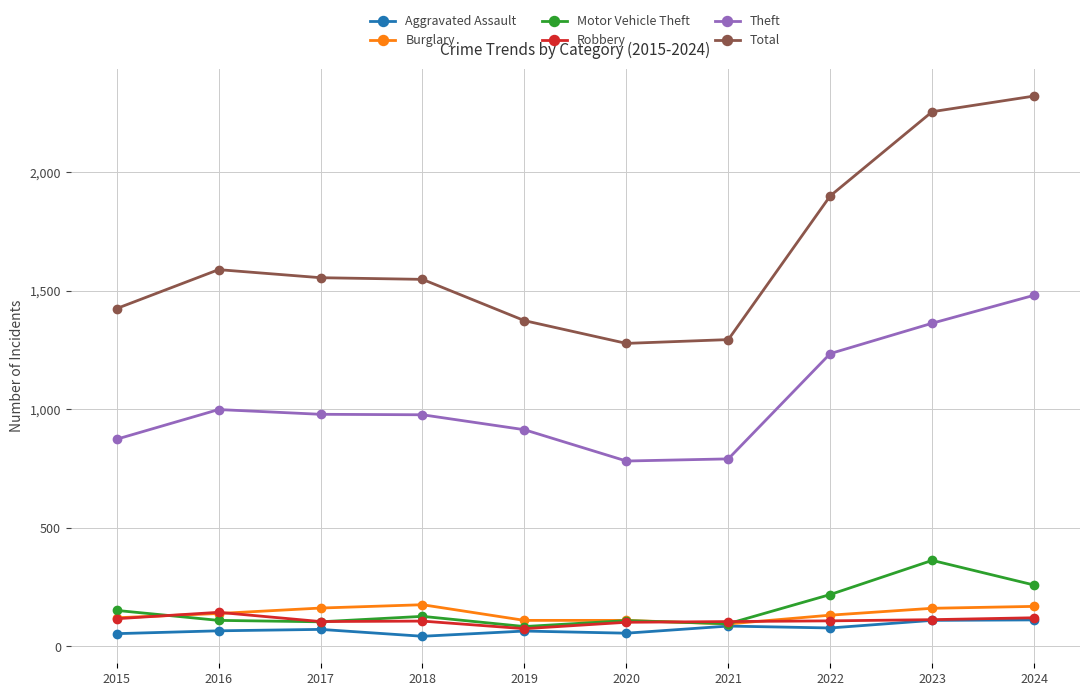

What is the difference between the maximum and minimum values in the Burglary series?

81